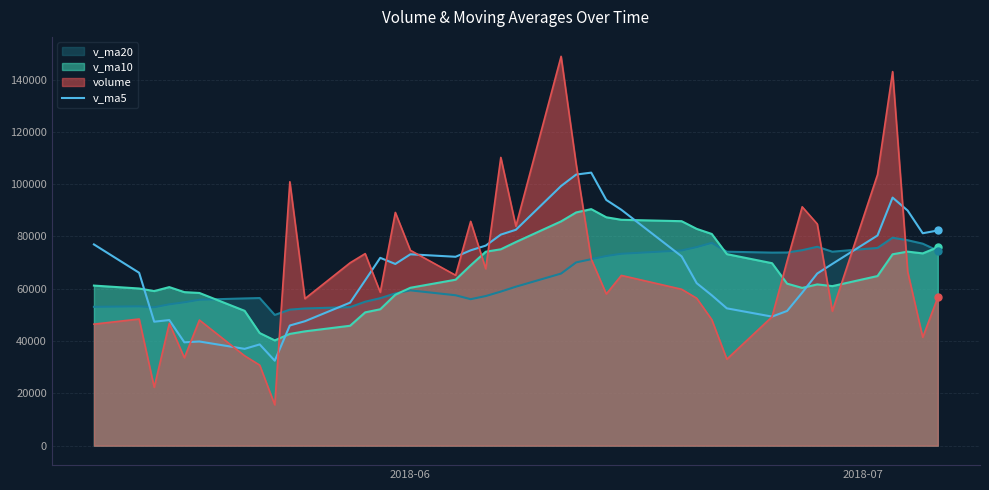

Count the number of categories in the chart.

40